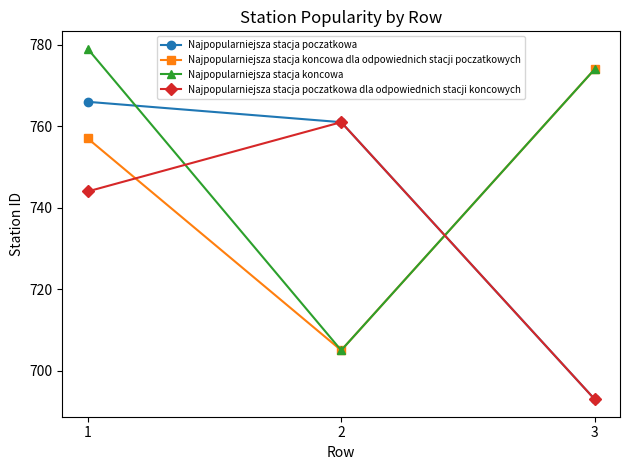

List the series in order of their overall mean, lowest first.

Najpopularniejsza stacja poczatkowa dla odpowiednich stacji koncowych, Najpopularniejsza stacja poczatkowa, Najpopularniejsza stacja koncowa dla odpowiednich stacji poczatkowych, Najpopularniejsza stacja koncowa